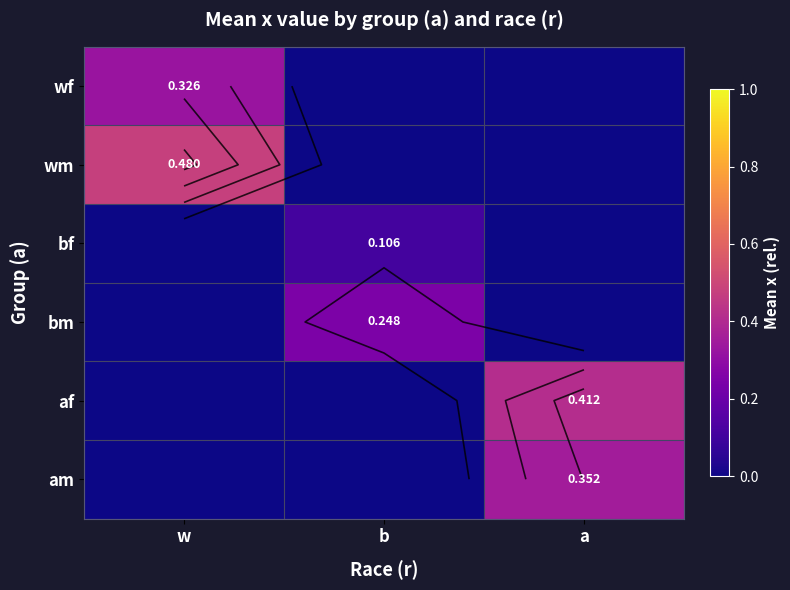

Is the value of wm at b greater than the value of am at w?

No